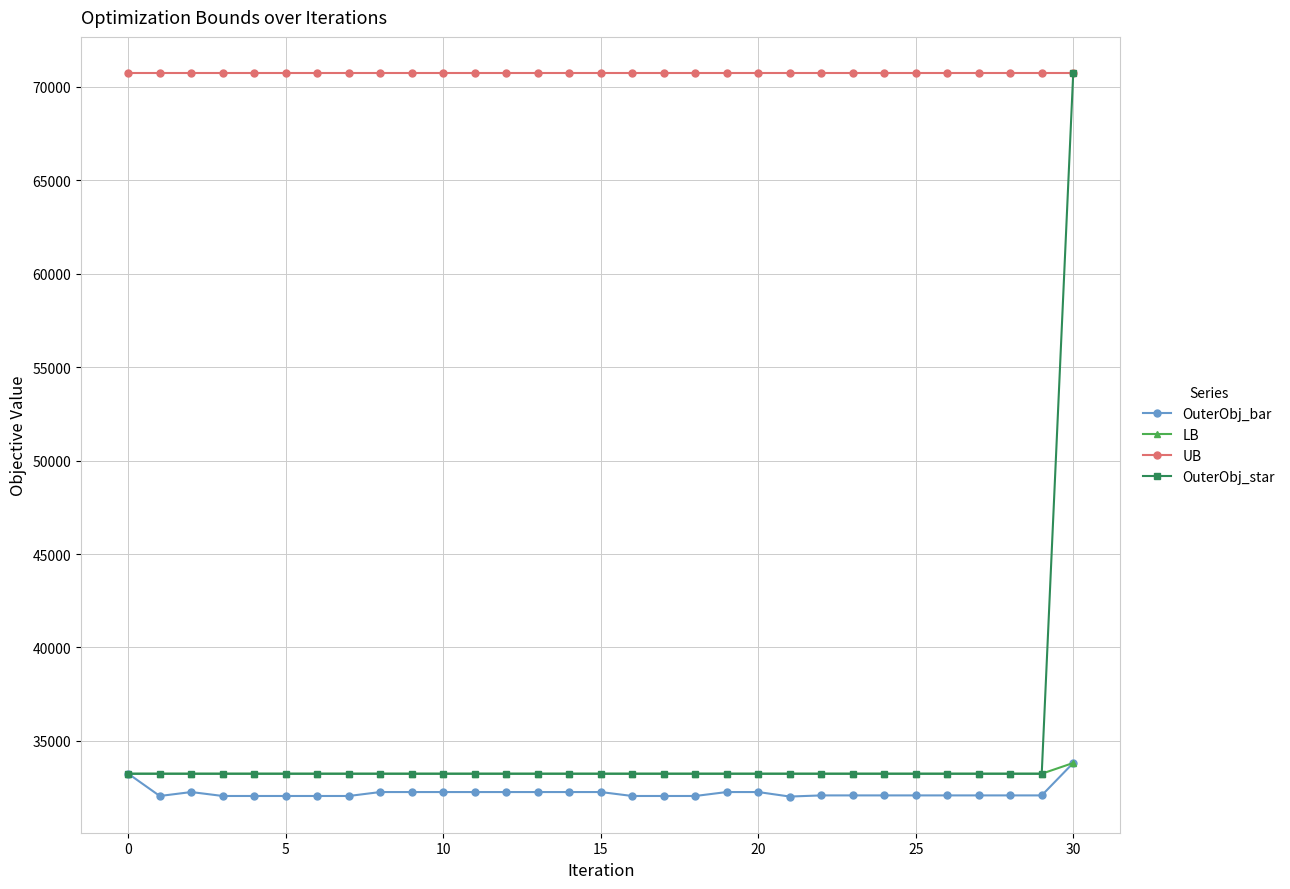

How many data points in OuterObj_star are above 33239?

1